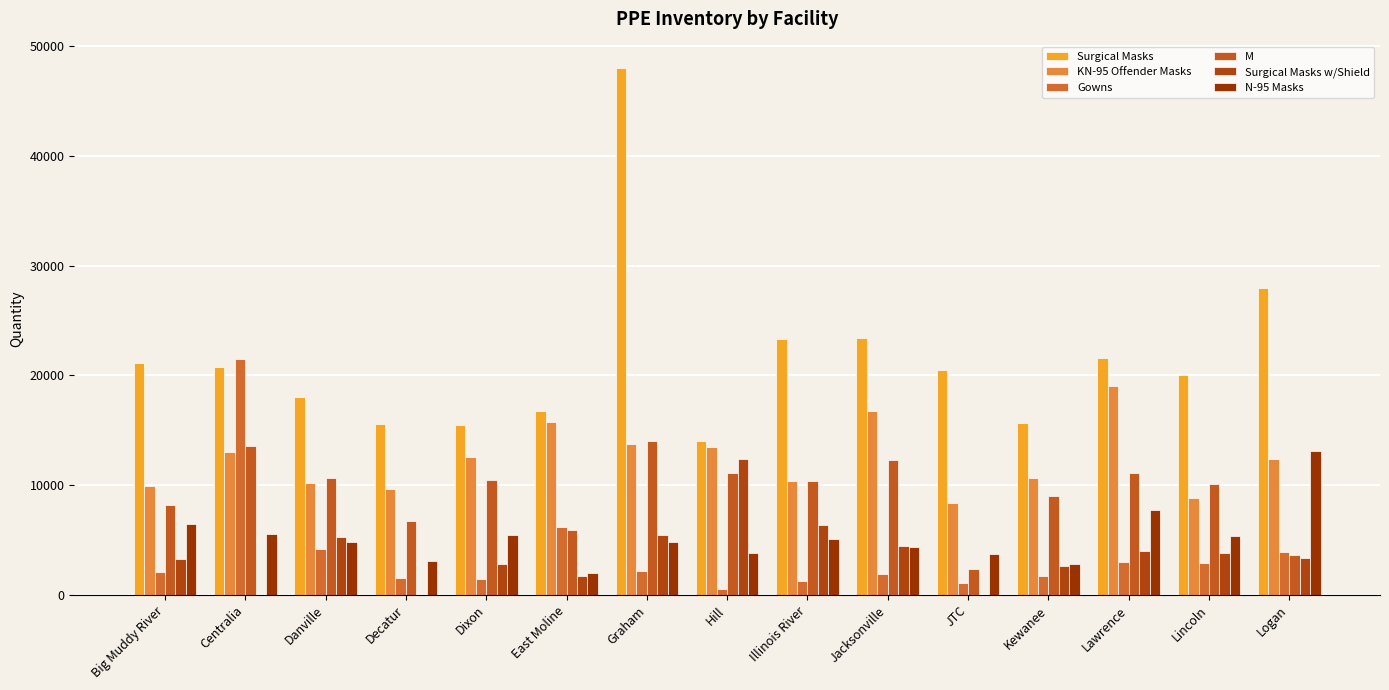

Reading right to left, what are all the values shown in this chart?

Surgical Masks: 28000	20000	21560	15700	20450	23400	23350	14050	48000	16800	15450	15543	18040	20750	21148
KN-95 Offender Masks: 12340	8874	19004	10648	8413	16790	10387	13492	13730	15752	12552	9640	10154	12992	9946
Gowns: 3951	2918	2962	1737	1049	1885	1318	559	2140	6181	1421	1560	4142	21486	2053
M: 3600	10100	11100	9000	2400	12300	10400	11100	14000	5900	10500	6700	10700	13600	8200
Surgical Masks w/Shield: 3364	3800	4000	2600	0	4463	6400	12400	5500	1764	2788	0	5250	0	3286
N-95 Masks: 13135	5400	7780	2778	3728	4399	5118	3816	4820	2000	5427	3109	4784	5556	6429